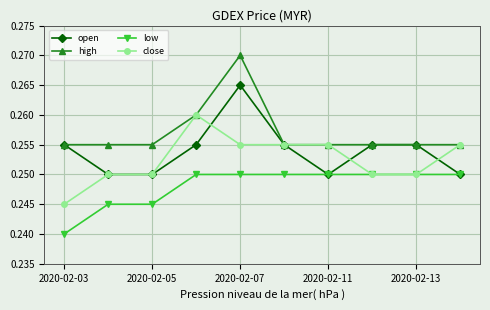

True or false: close has more than 0 points higher than both neighbors.

True